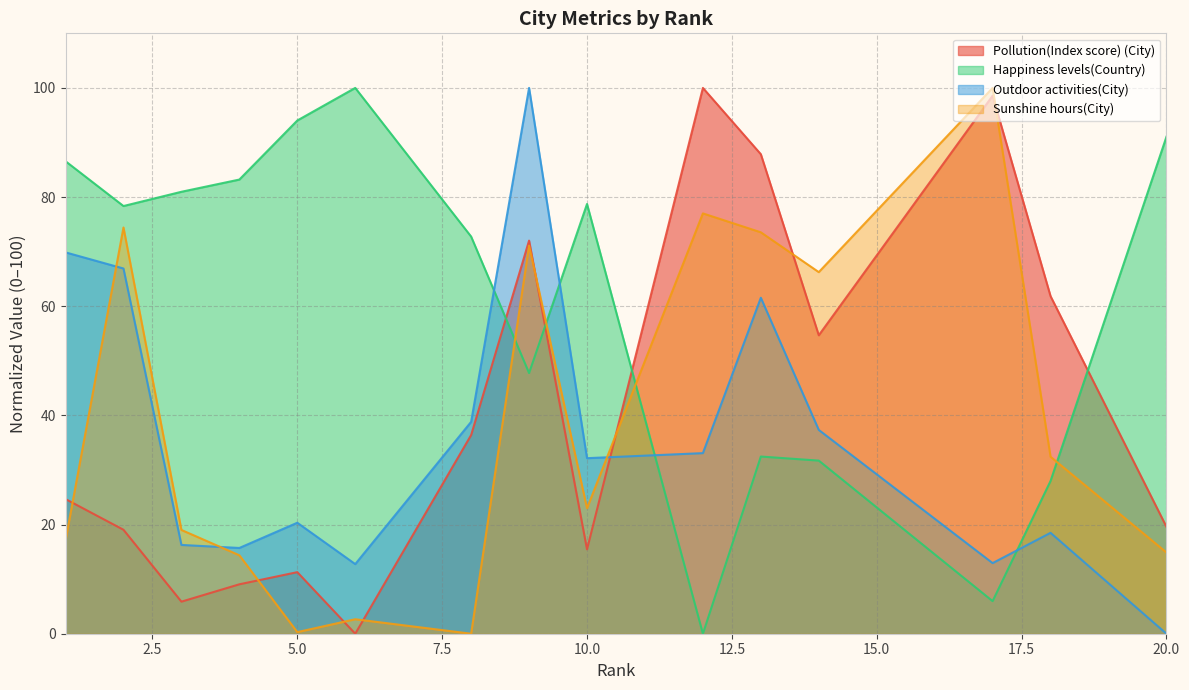

Rank the series at 18 from lowest to highest value.

Outdoor activities(City), Happiness levels(Country), Sunshine hours(City), Pollution(Index score) (City)